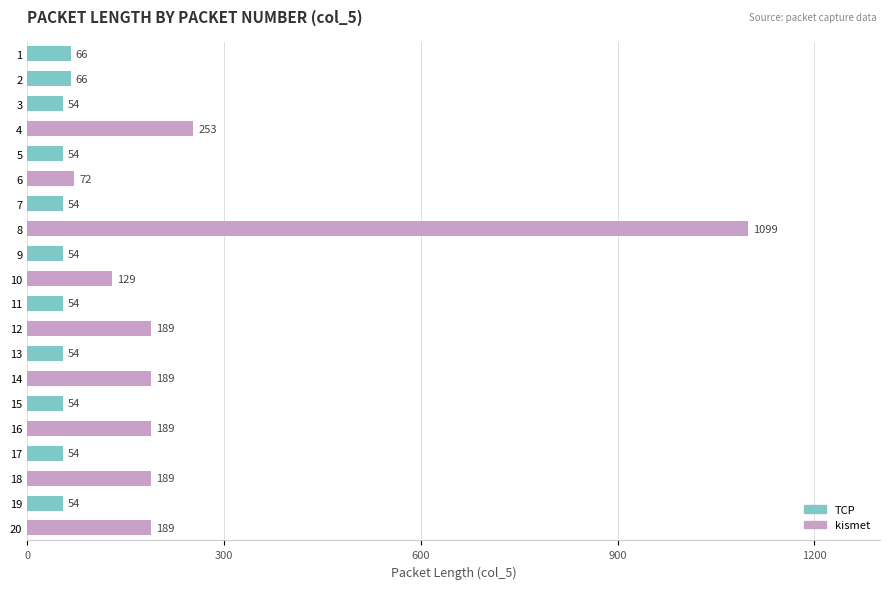

The value at 7 is 54. True or false?

True